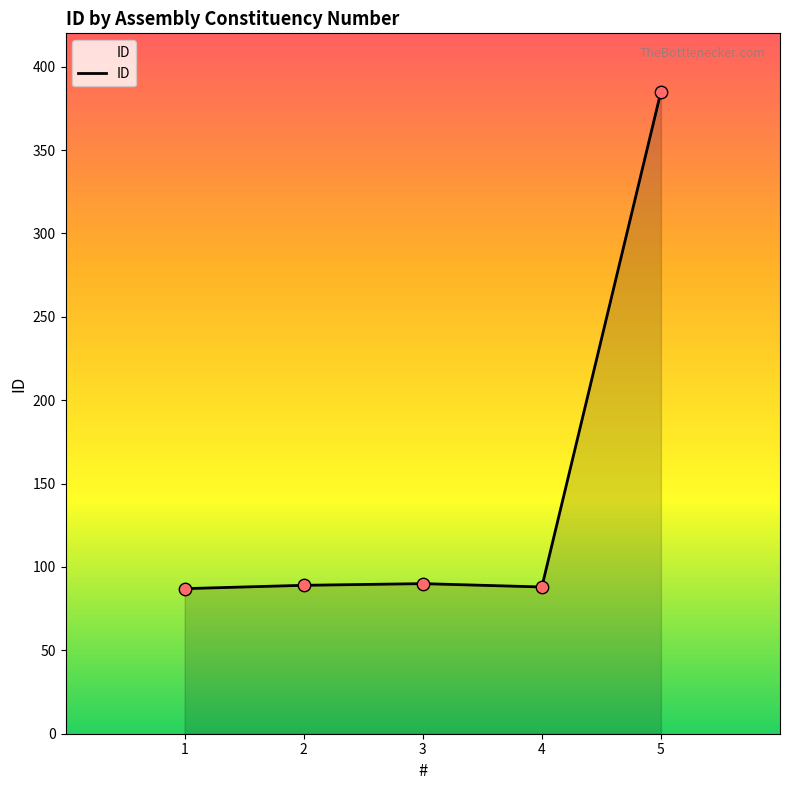

Between 5 and 3, which is larger?

5